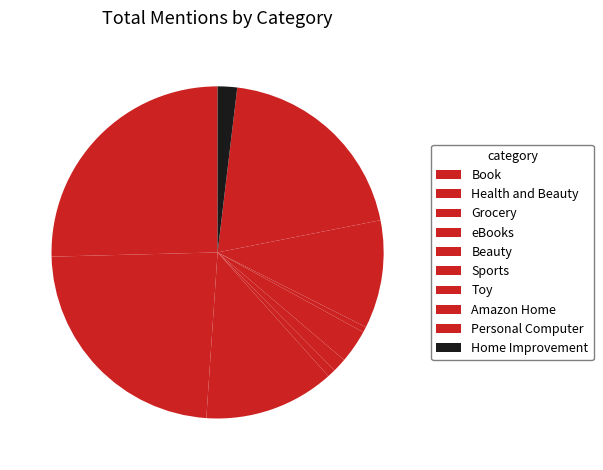

To the nearest percent, what is the difference between the largest and smallest slice percentages?

25%